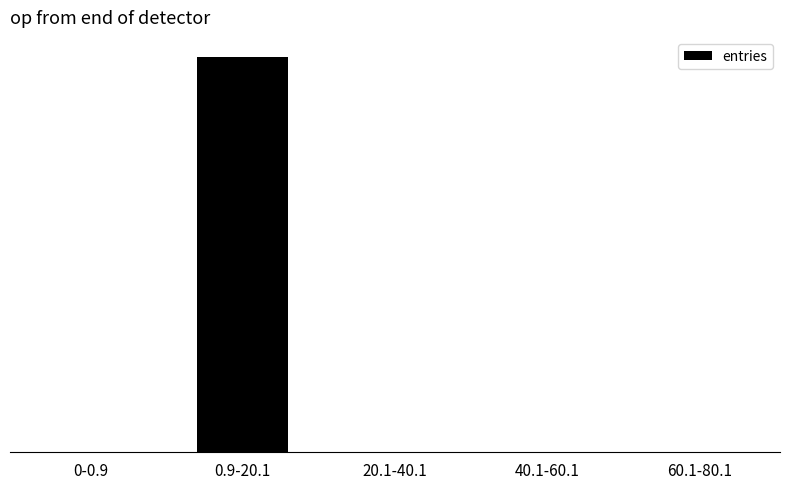

What position from the left is 60.1-80.1?

5